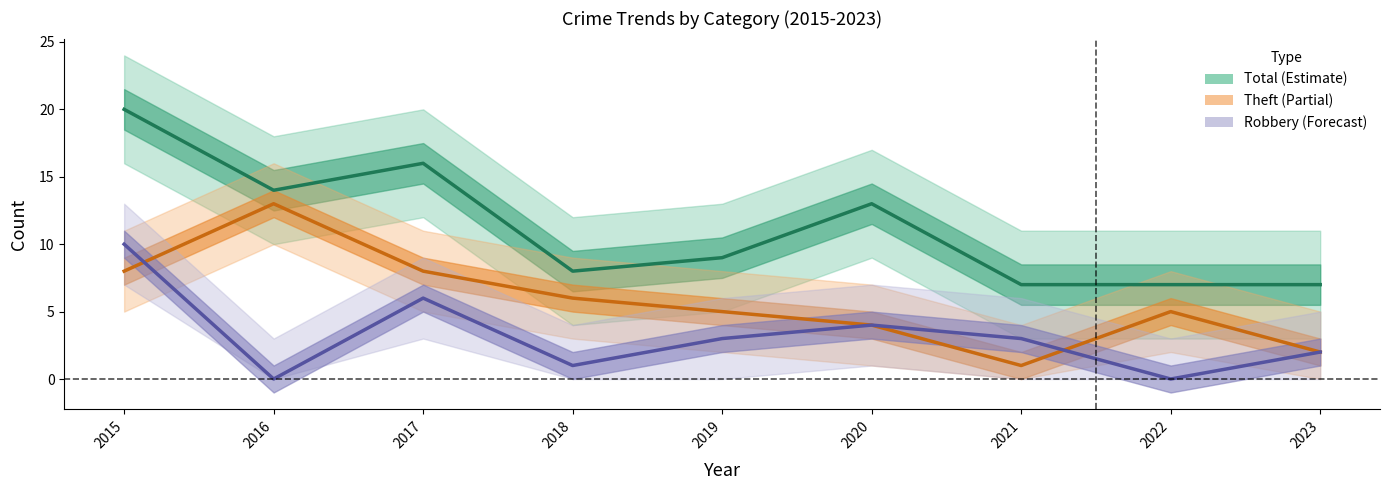

Does the chart display data point markers on the line(s)?

No